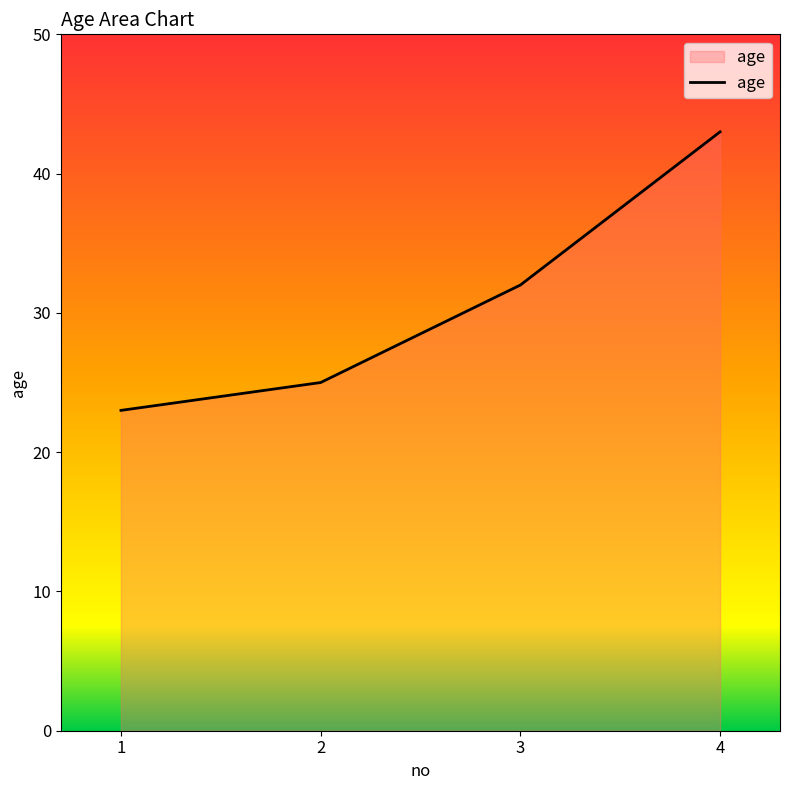

Approximately how many times larger is the value at 4 compared to 2?

1.7